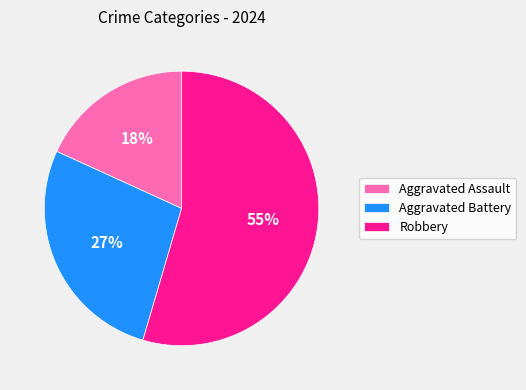

Is there any slice that represents more than half of the pie?

Yes